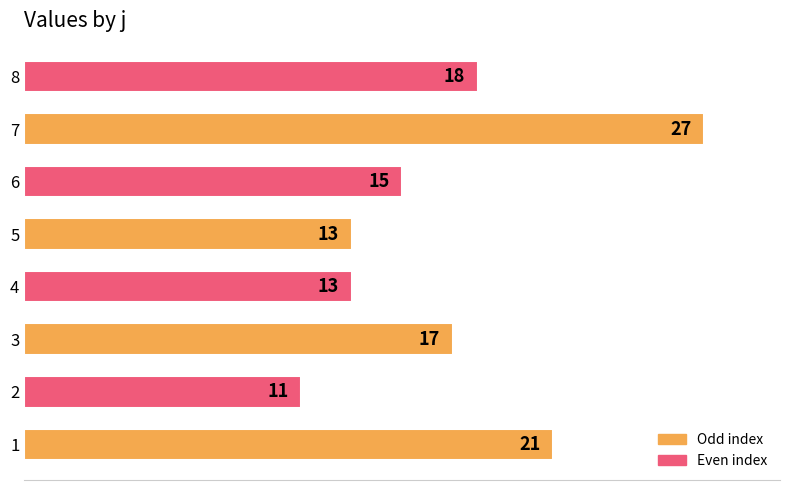

How many bars are there in total?

8